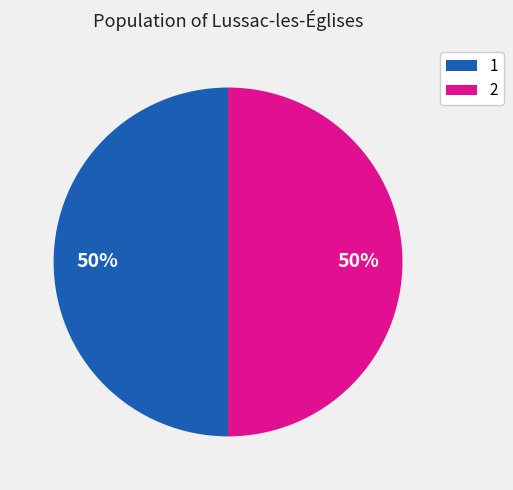

Combined, do 2 and 1 account for over 50%?

Yes